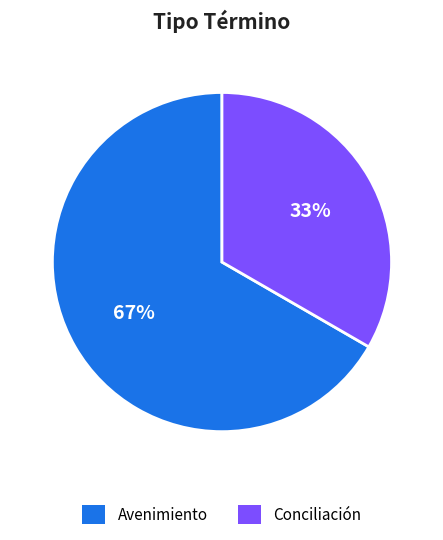

Which has a higher value, Conciliación or Avenimiento?

Avenimiento